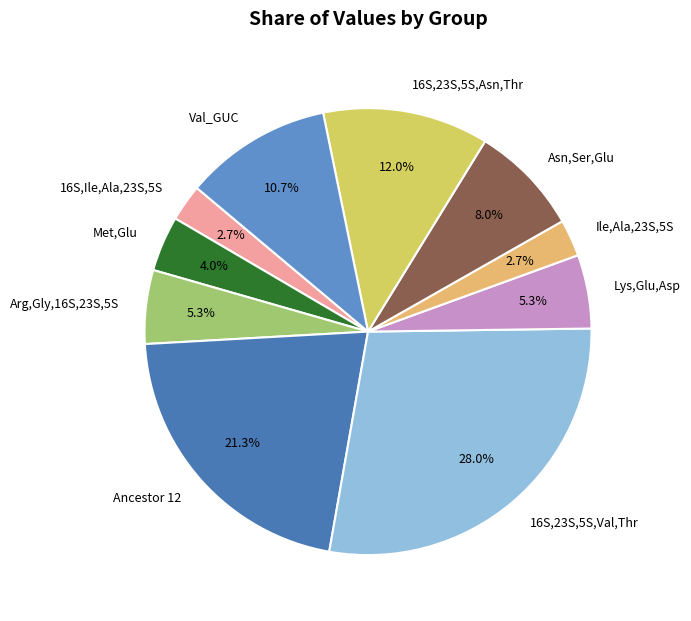

Does Val_GUC account for over 50% of the chart?

No